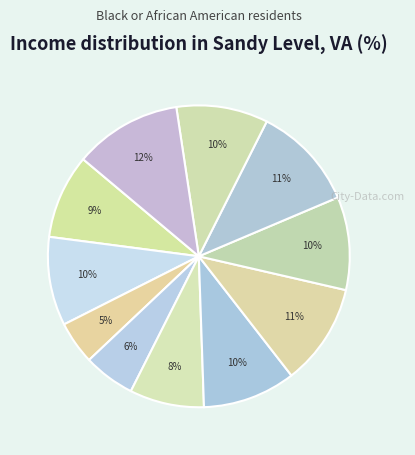

To the nearest percent, what is the average slice percentage?

9%